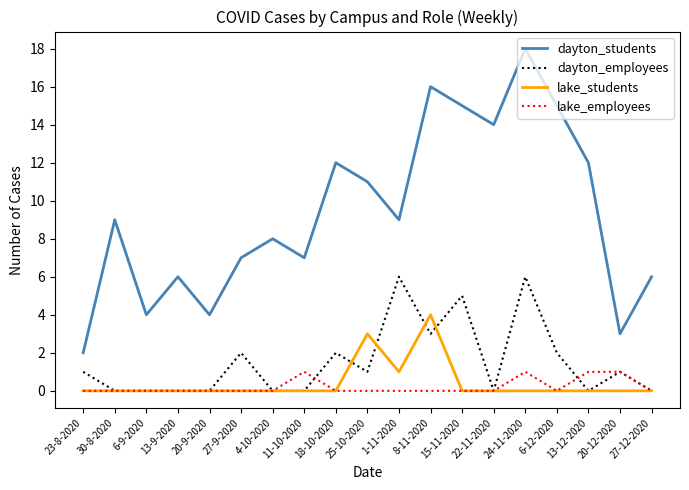

What position from the left is 15-11-2020?

13